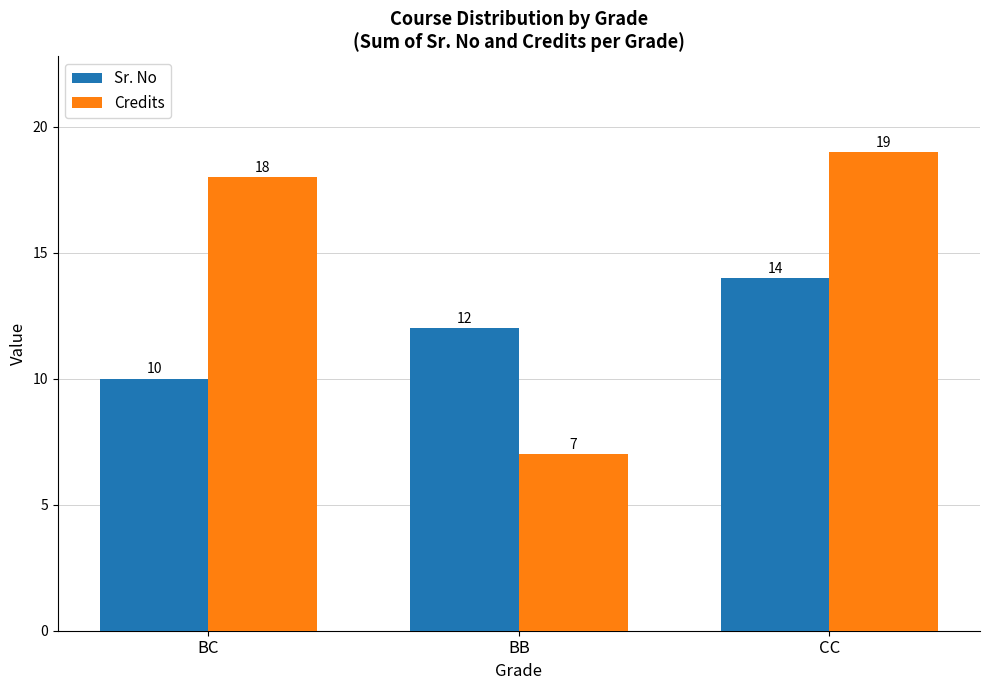

Rank the series at CC from lowest to highest value.

Sr. No, Credits